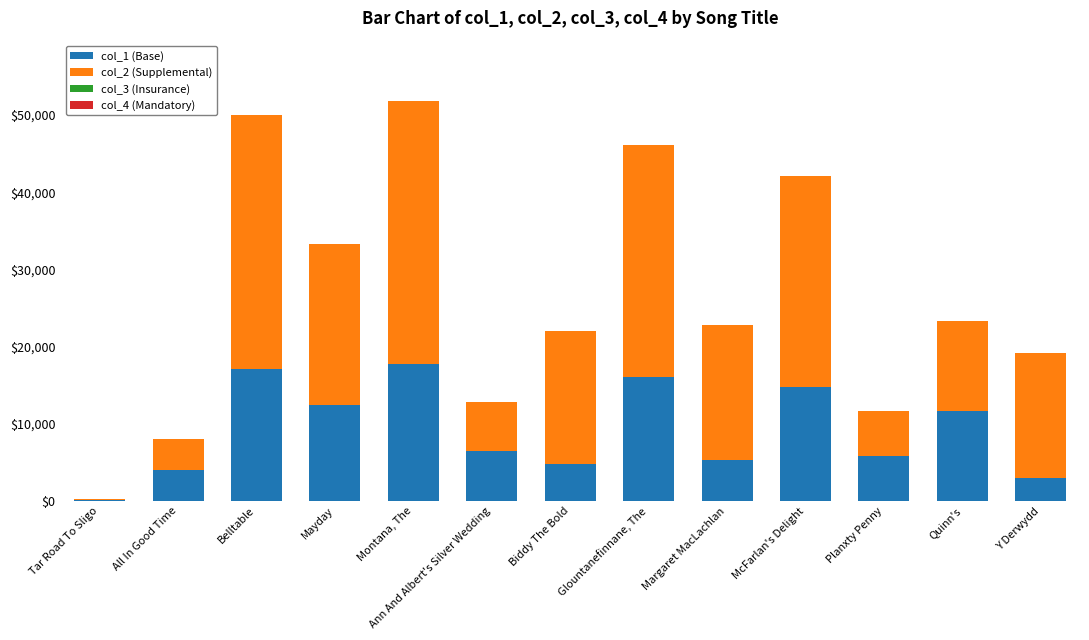

Is it true that col_1 (Base) equals 5282 at Margaret MacLachlan?

True